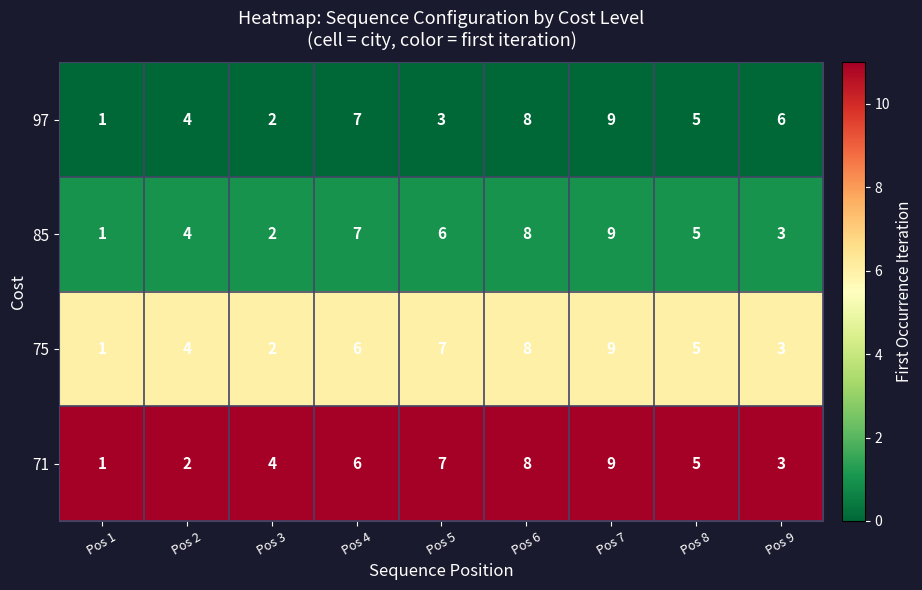

At which category is the sum across all series the highest?

Pos 7